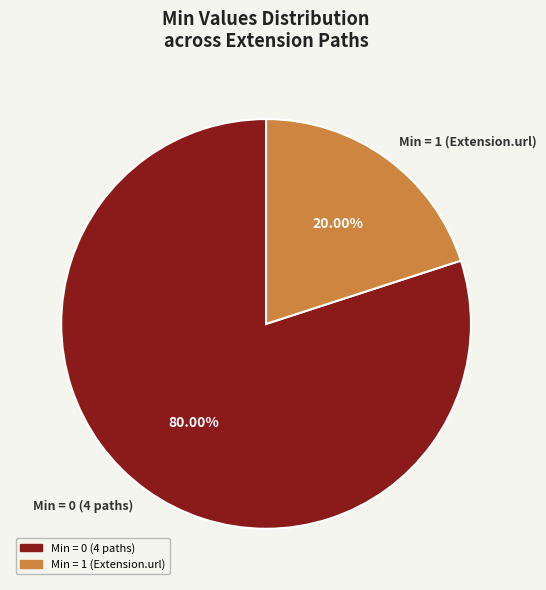

How many segments does this pie chart have?

2